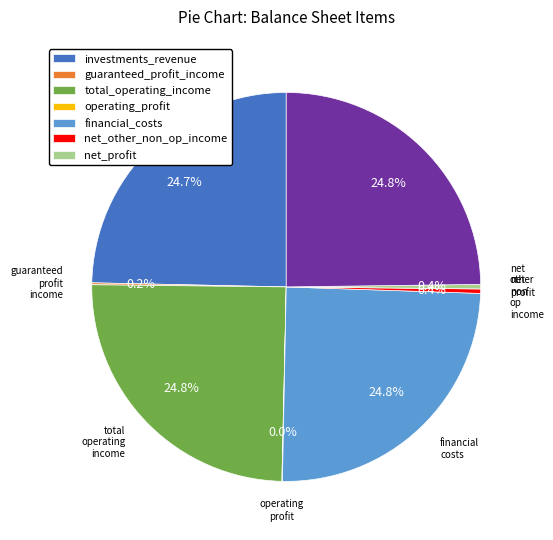

Is there a majority slice in this chart?

No